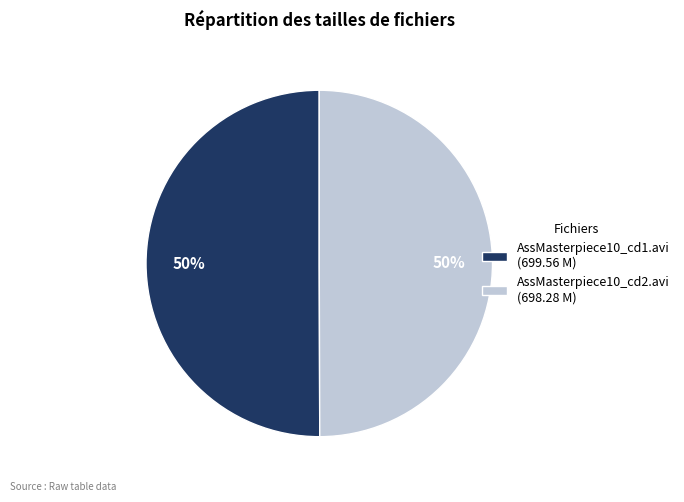

Combined, do AssMasterpiece10_cd1.avi (699.56 M) and AssMasterpiece10_cd2.avi (698.28 M) account for over 50%?

Yes